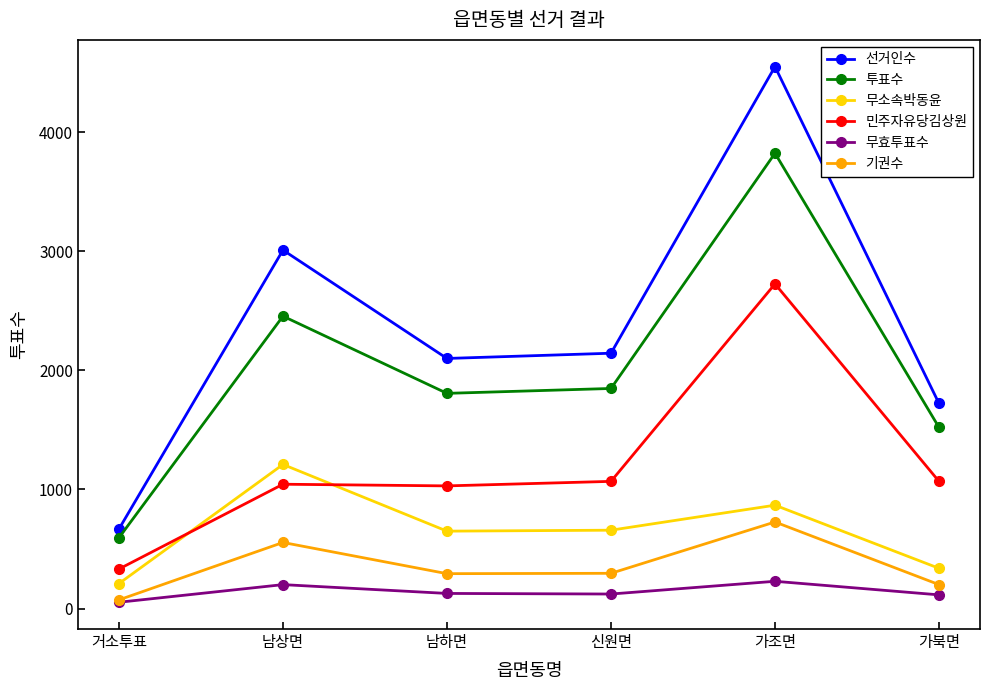

Which series has the largest range (max minus min)?

선거인수